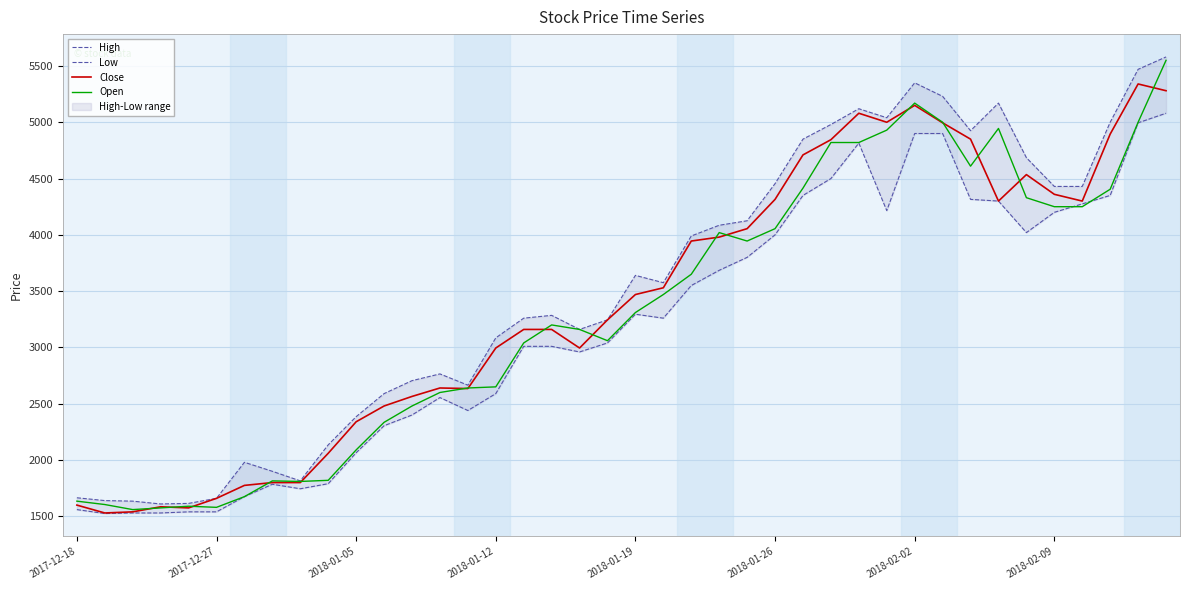

How many lines are shown in the chart?

4